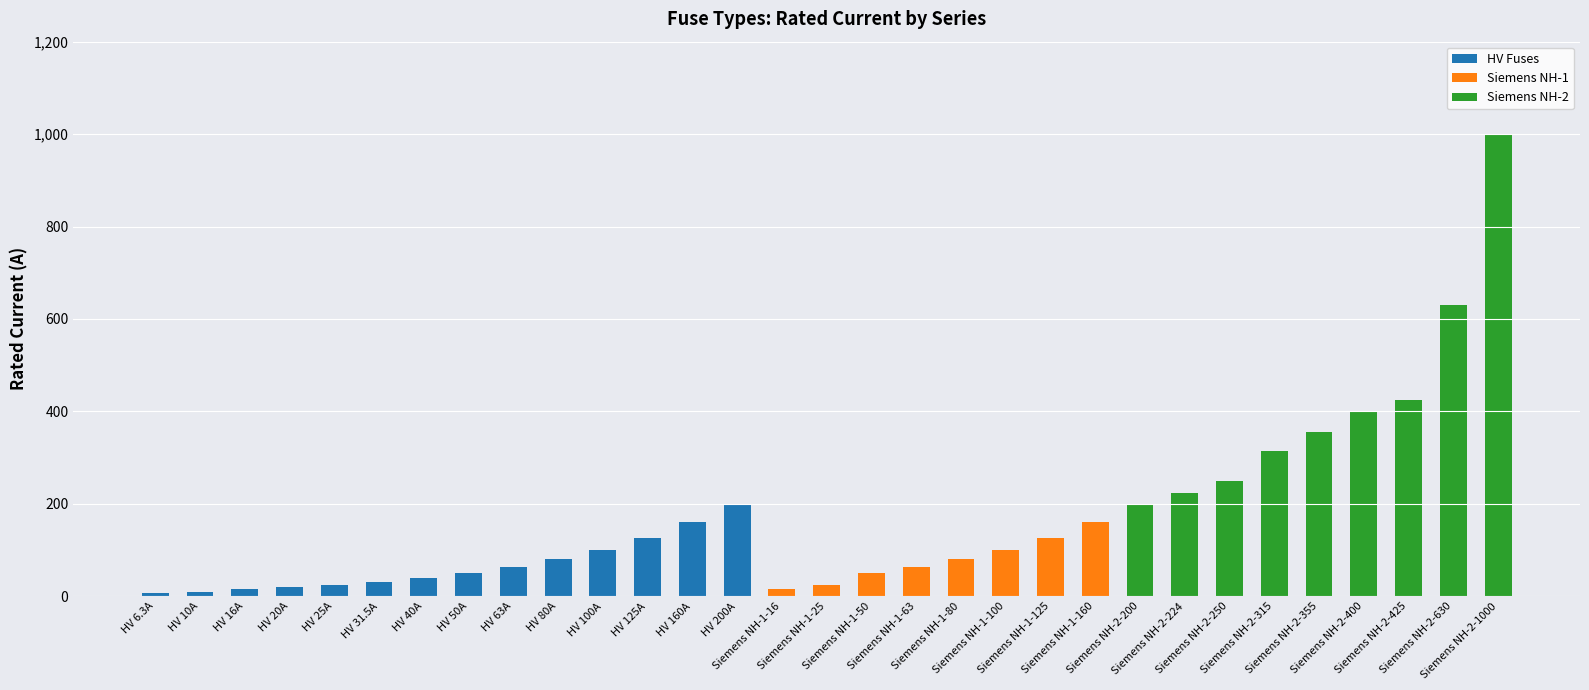

Does the chart contain stacked bars?

Yes